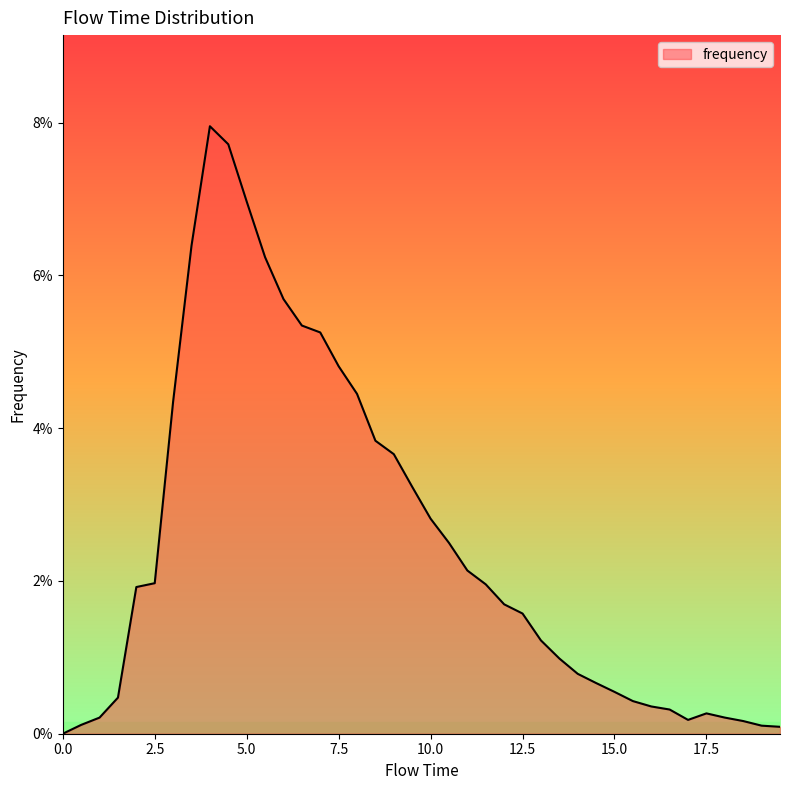

Does the chart display data point markers on the line(s)?

No